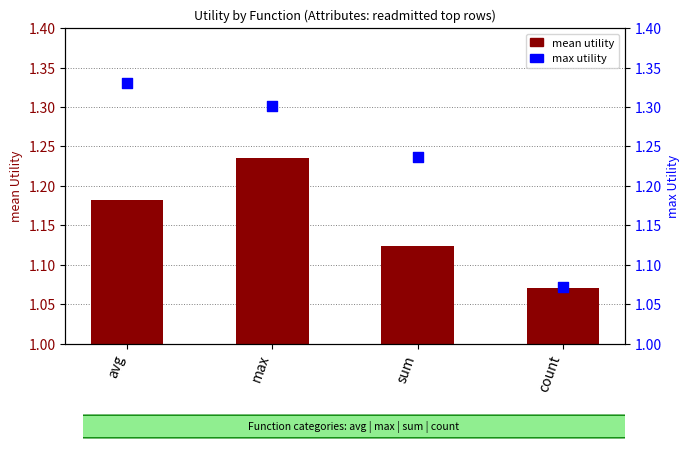

Is the value of mean utility at sum greater than the value of max utility at sum?

No